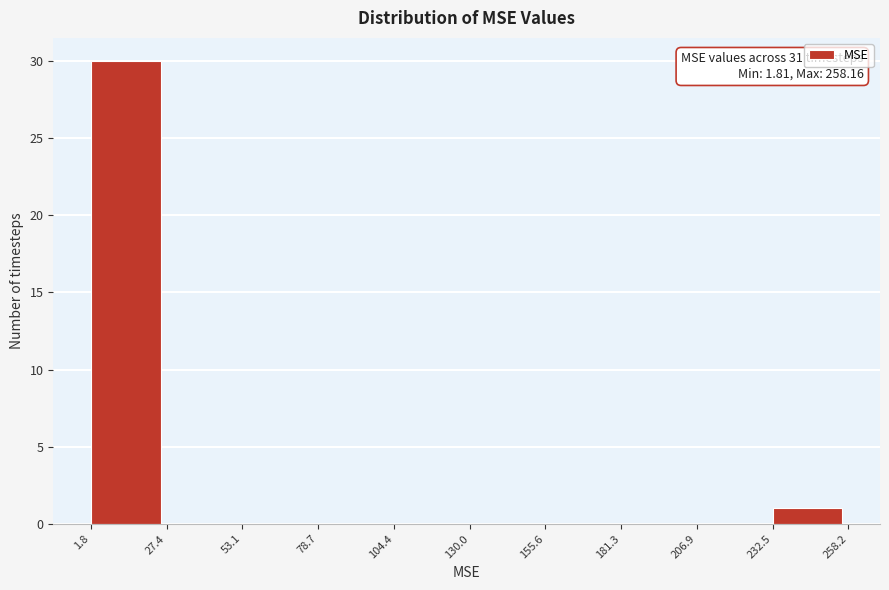

Which range on the x-axis has the tallest bar?

1.8 to 27.4